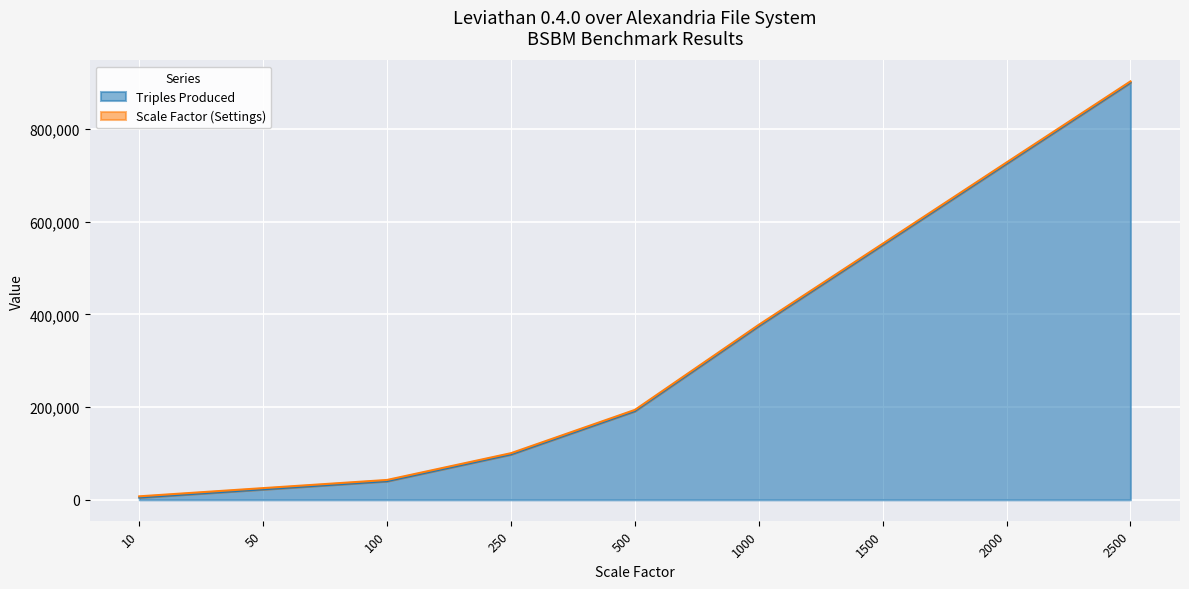

What is the value of the 7th point from the left?

550078